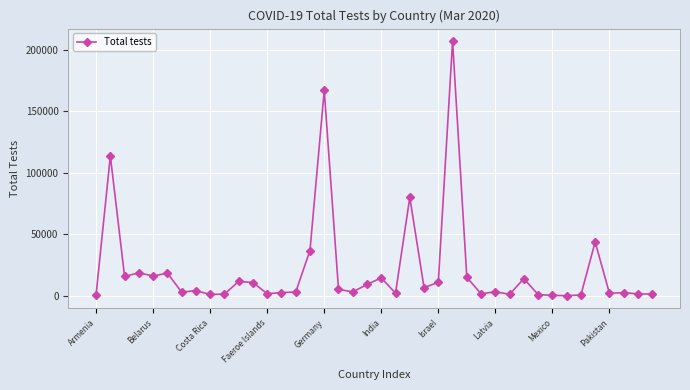

What is the average value?

21284